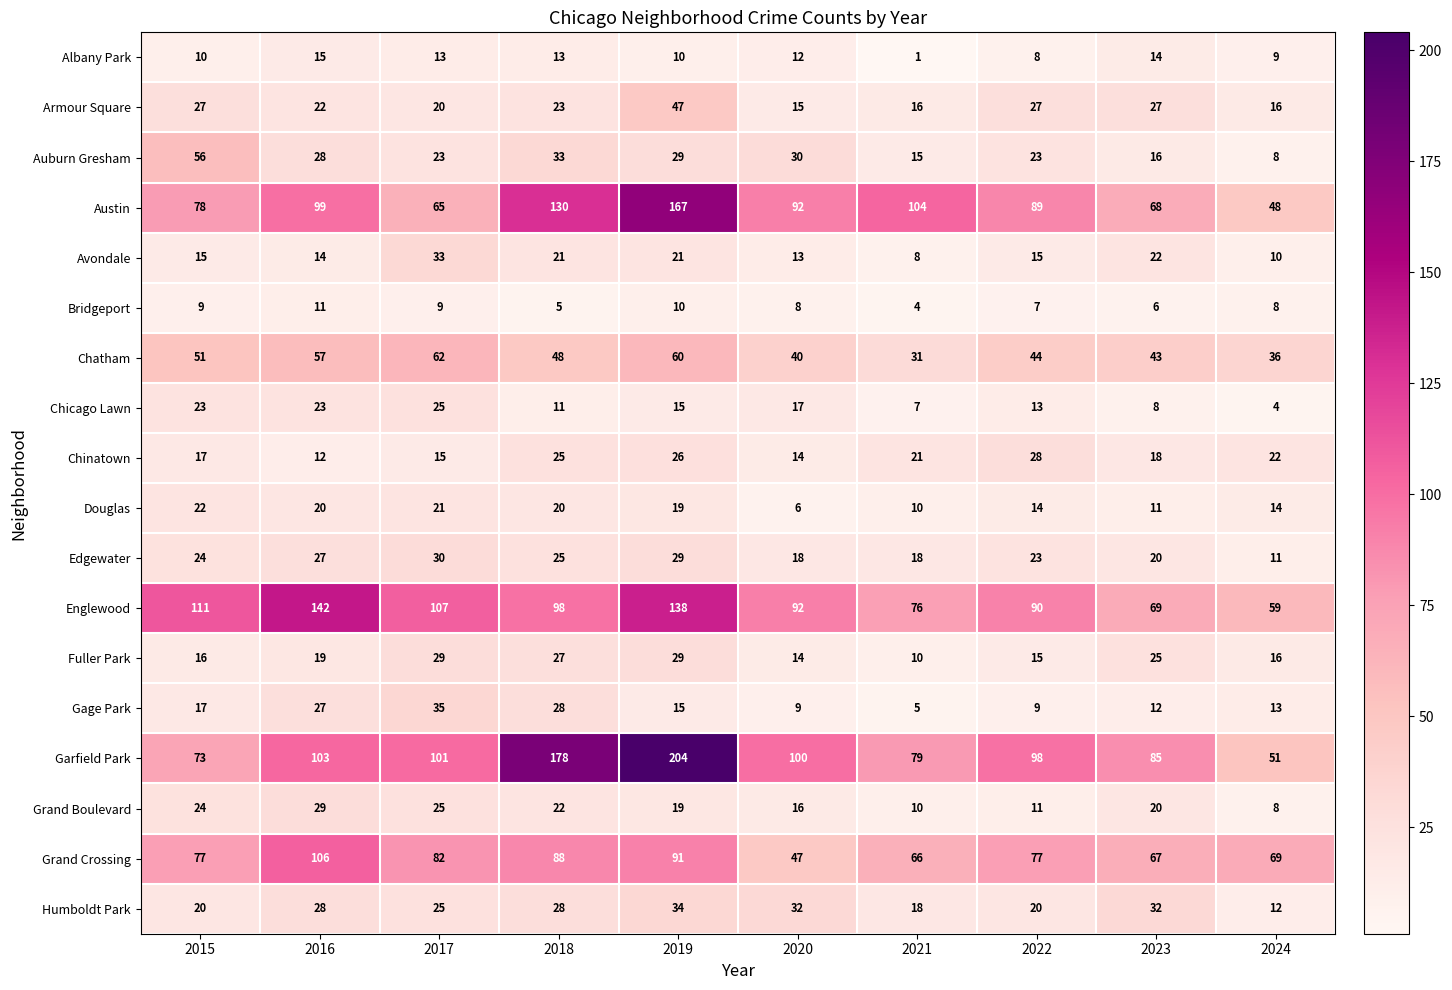

What is the maximum value for Humboldt Park?

34